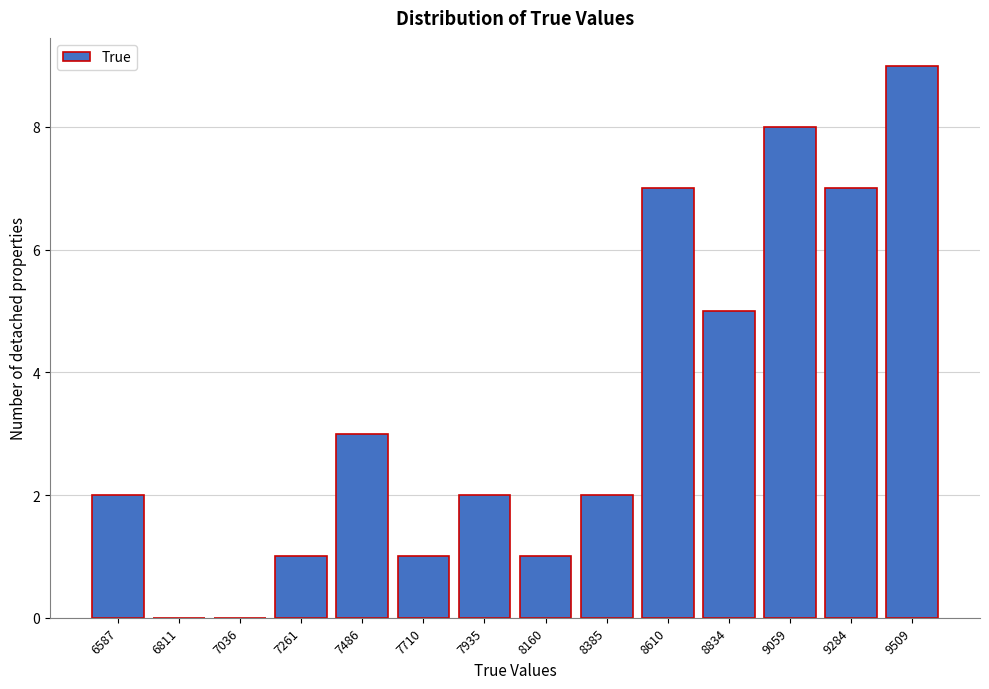

Reading left to right, list all the values displayed in this chart.

6587=2	6811=0	7036=0	7261=1	7486=3	7710=1	7935=2	8160=1	8385=2	8610=7	8834=5	9059=8	9284=7	9509=9